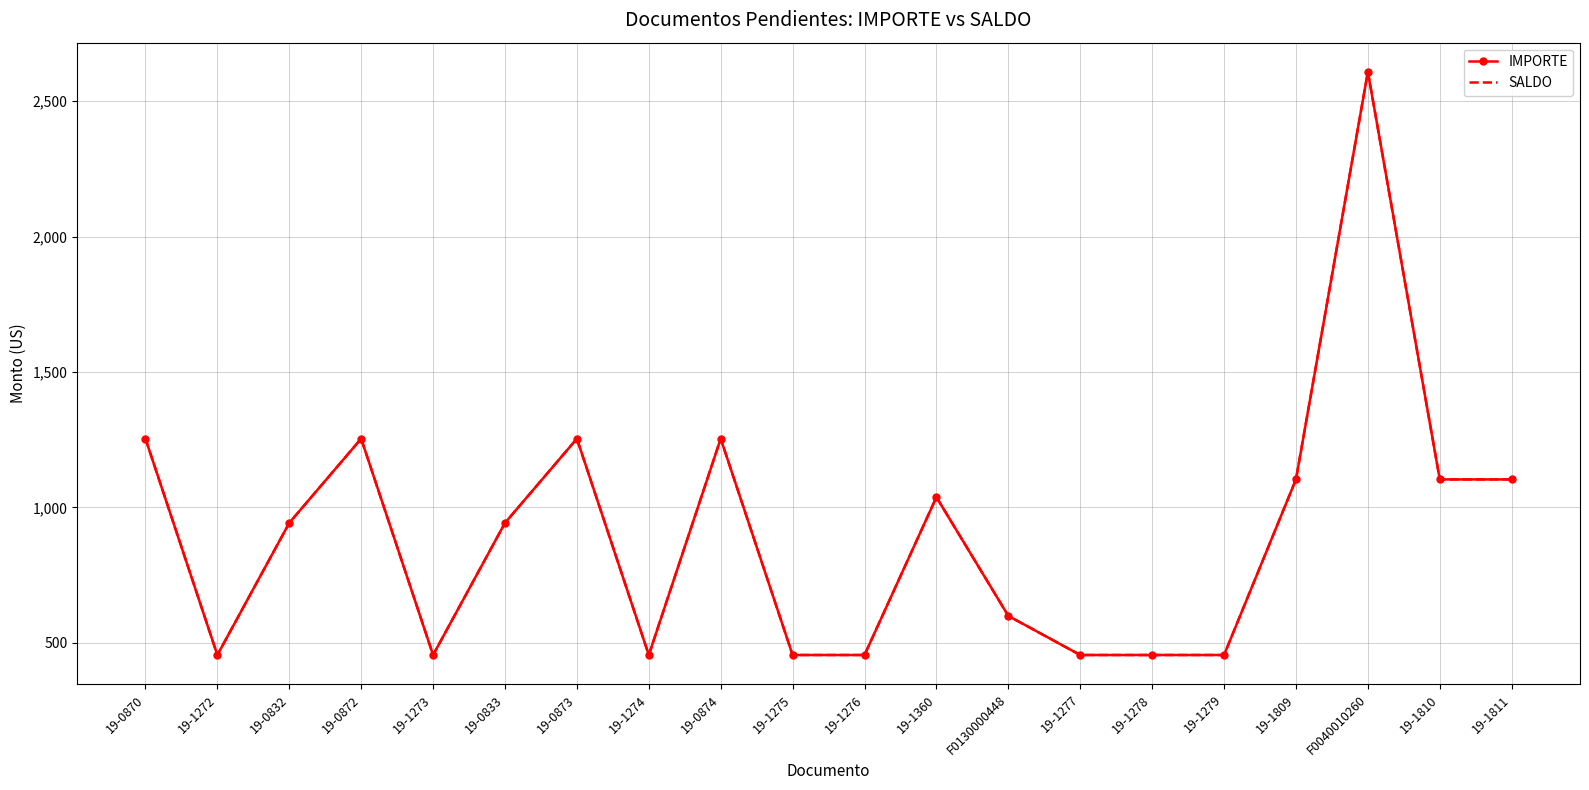

At how many categories does at least one series exceed 1503?

1